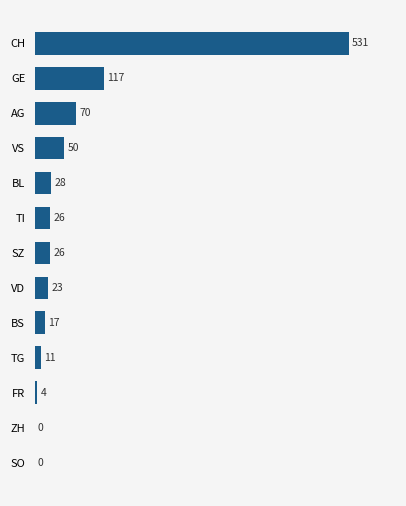

Count the number of categories in the chart.

13